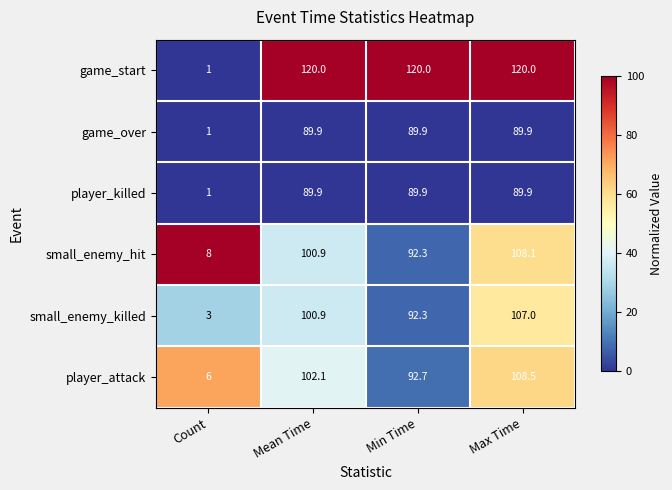

How many values in the player_killed series are below 89?

1